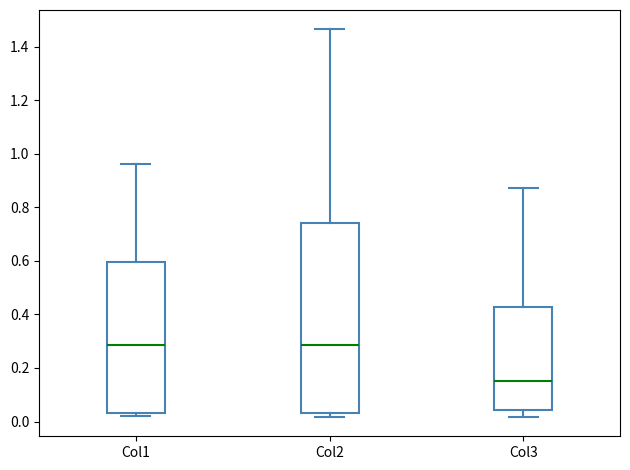

Where does the median line of the box for Col1 sit on the y-axis? The values are not printed on the chart, so give them approximately, as read against the axis.

0.28